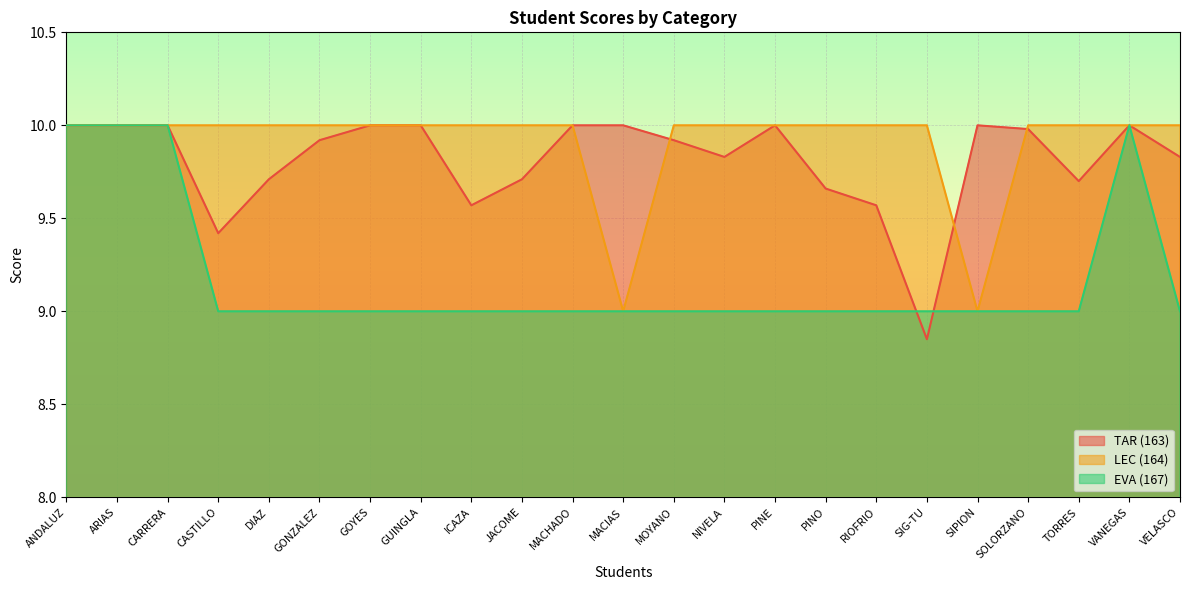

What is the label of the 16th point from the left?

PINO